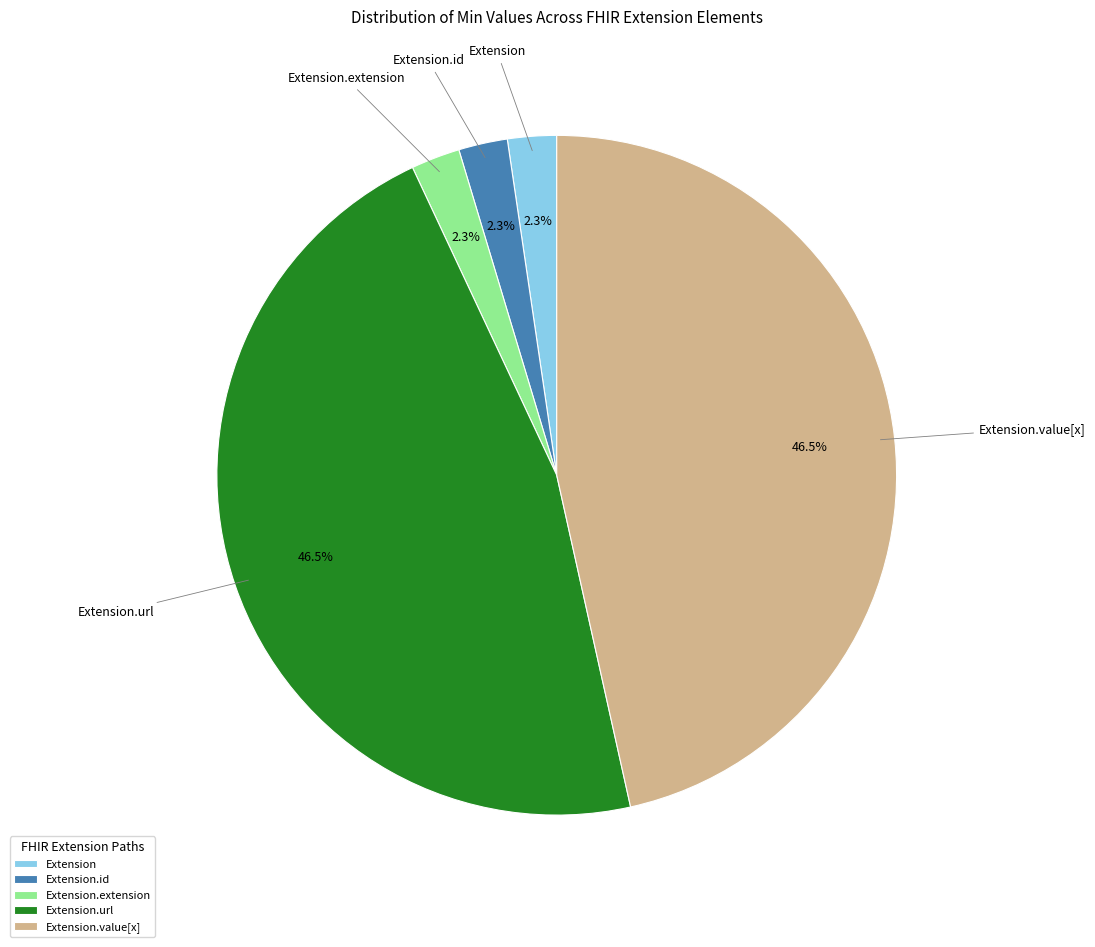

Which has a higher value, Extension.value[x] or Extension.id?

Extension.value[x]